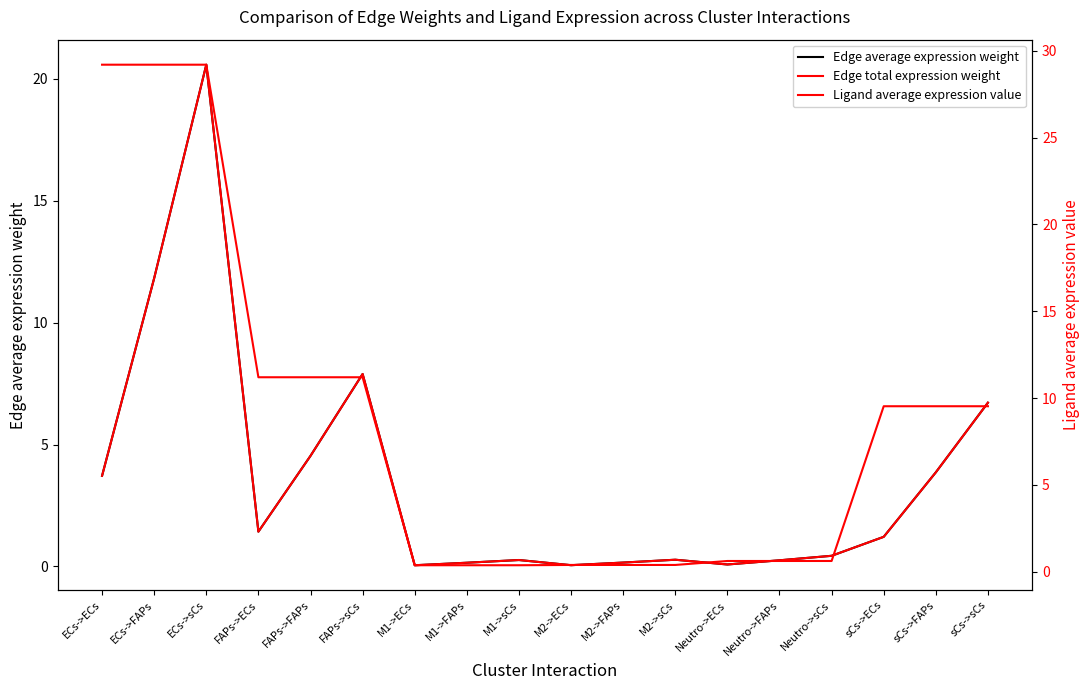

What is the value of the Edge total expression weight point at the 9th from the left?

0.3